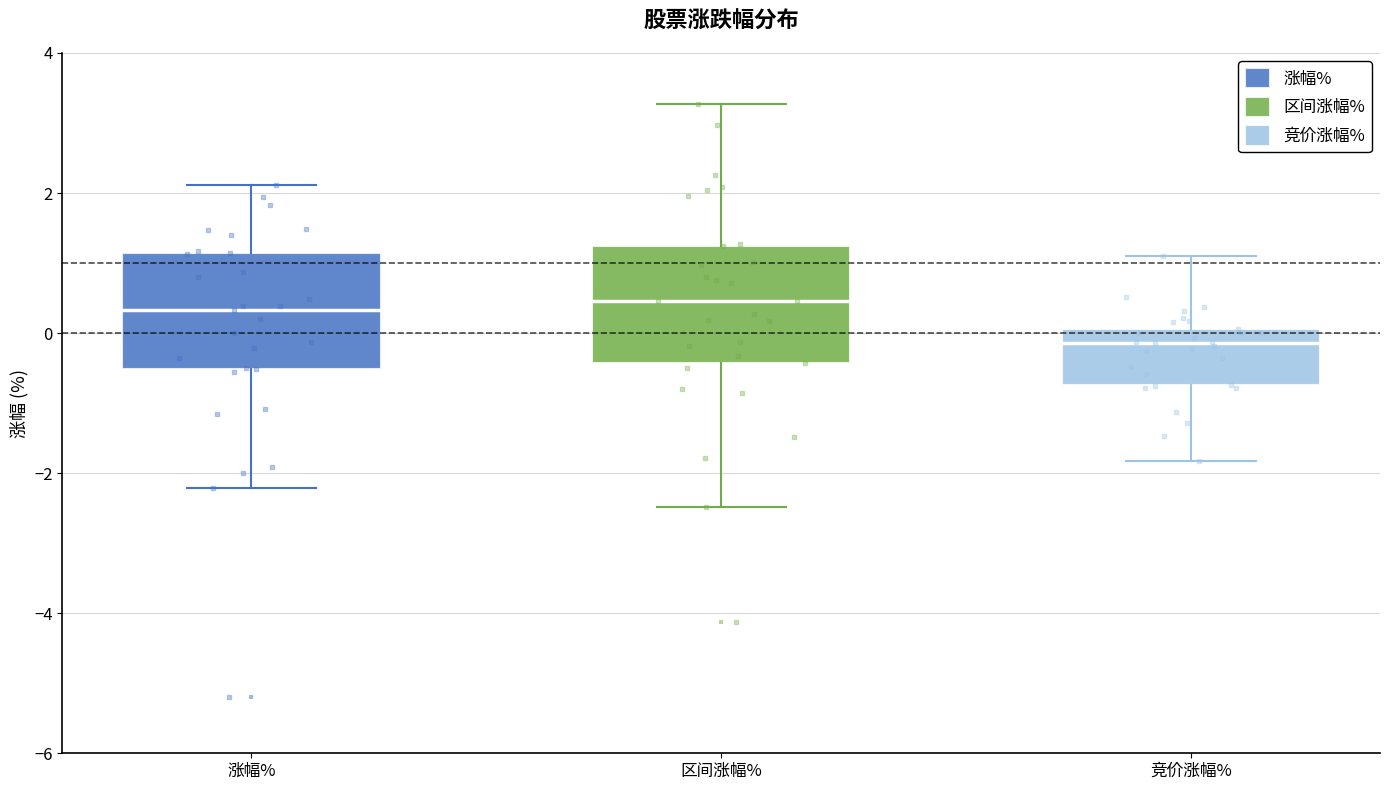

Which box's median line is the lowest?

竞价涨幅%